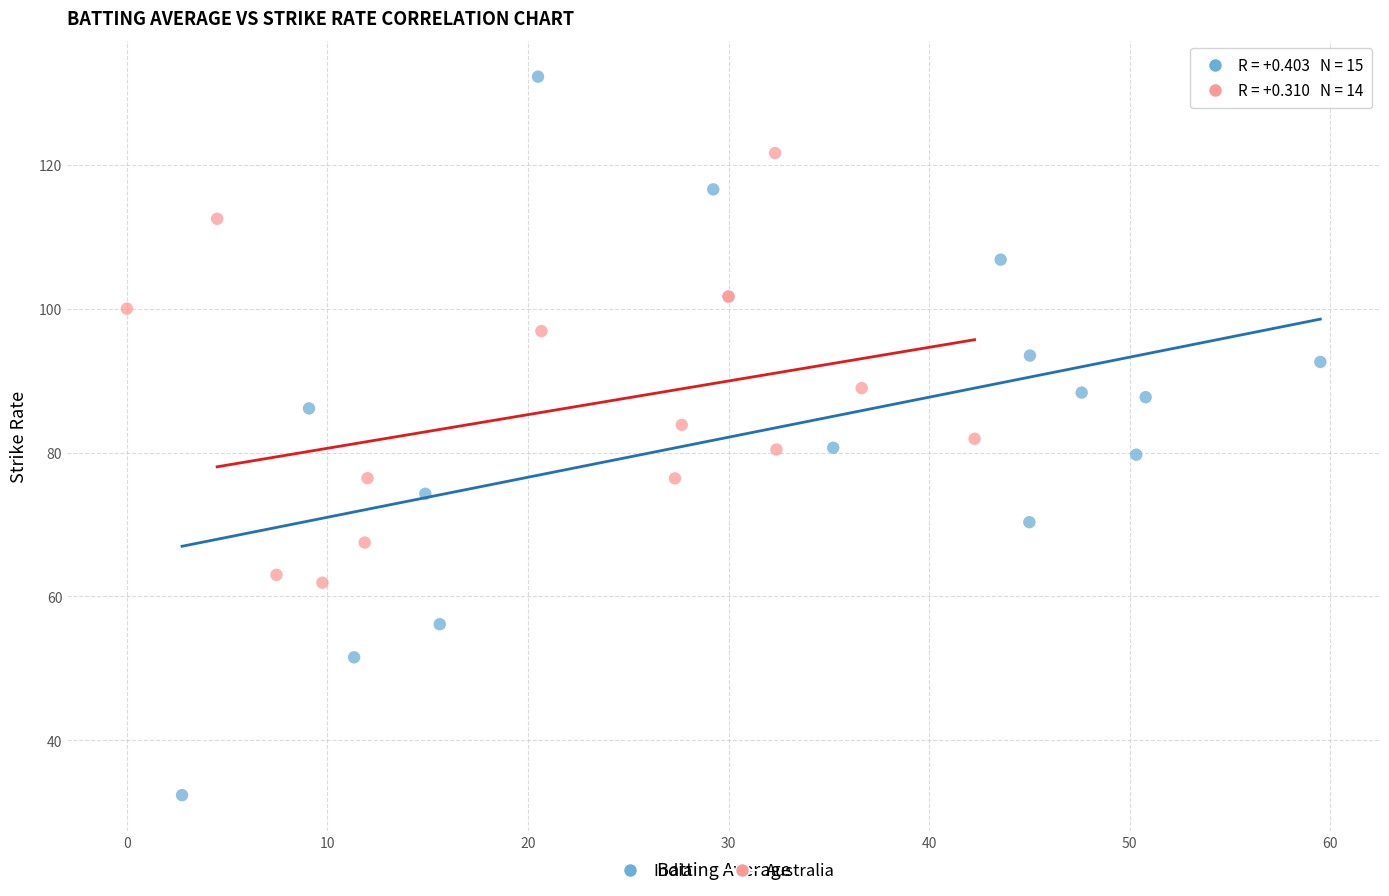

Which series reaches the maximum Y coordinate?

India